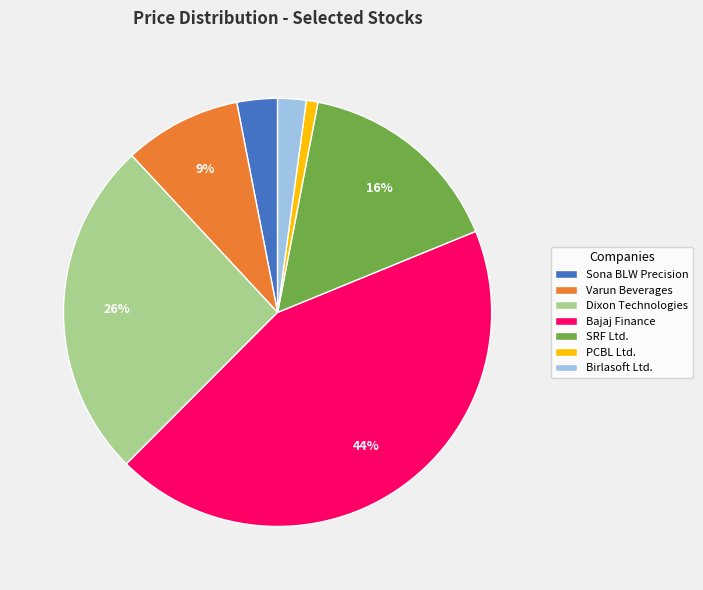

Between Dixon Technologies and Bajaj Finance, which is larger?

Bajaj Finance